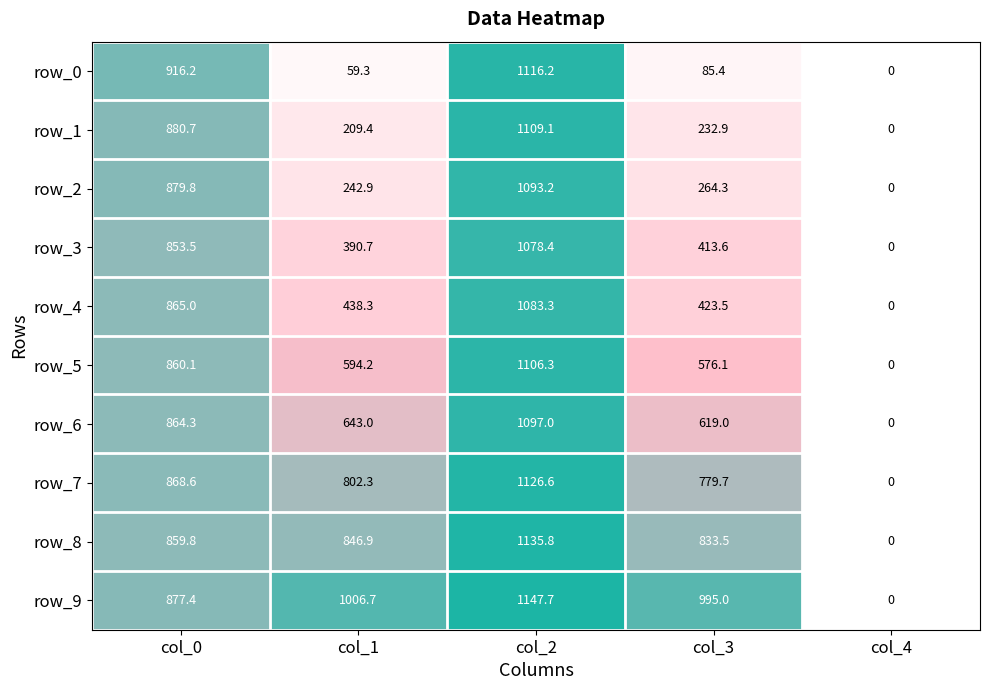

Which label corresponds to the smallest value in the chart?

col_4